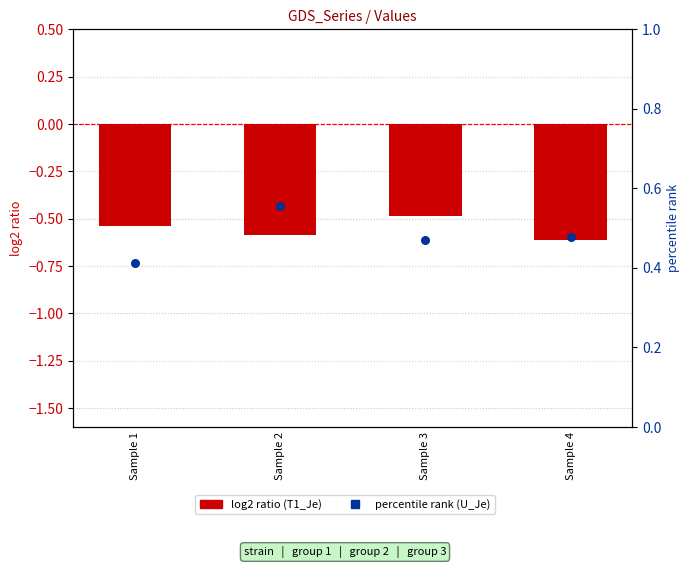

What are all the series names shown in the legend?

log2 ratio (T1_Je), percentile rank (U_Je)